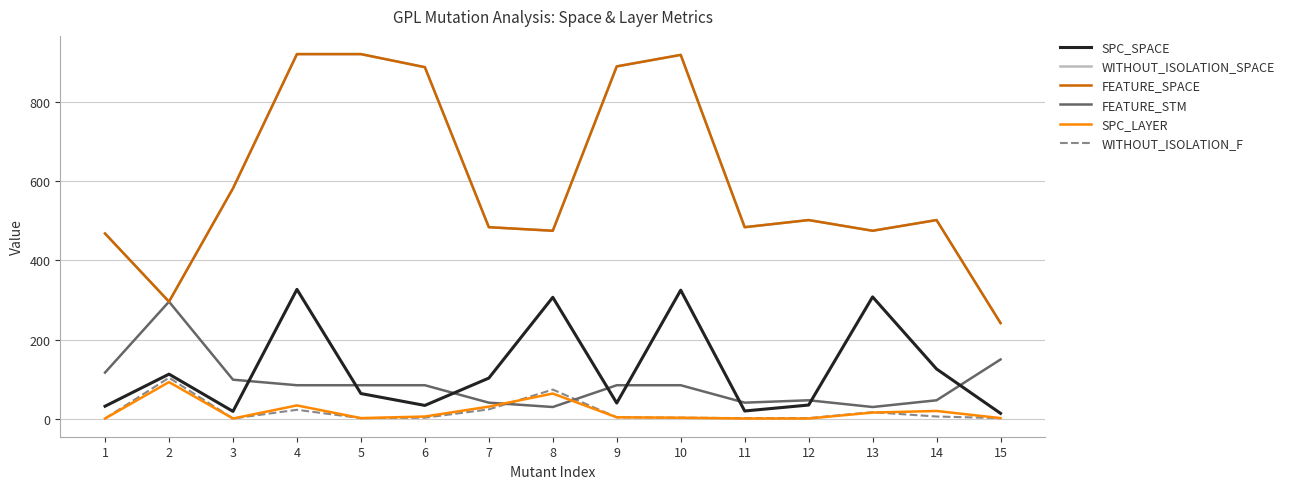

What is the total value across all series at 14?

1203